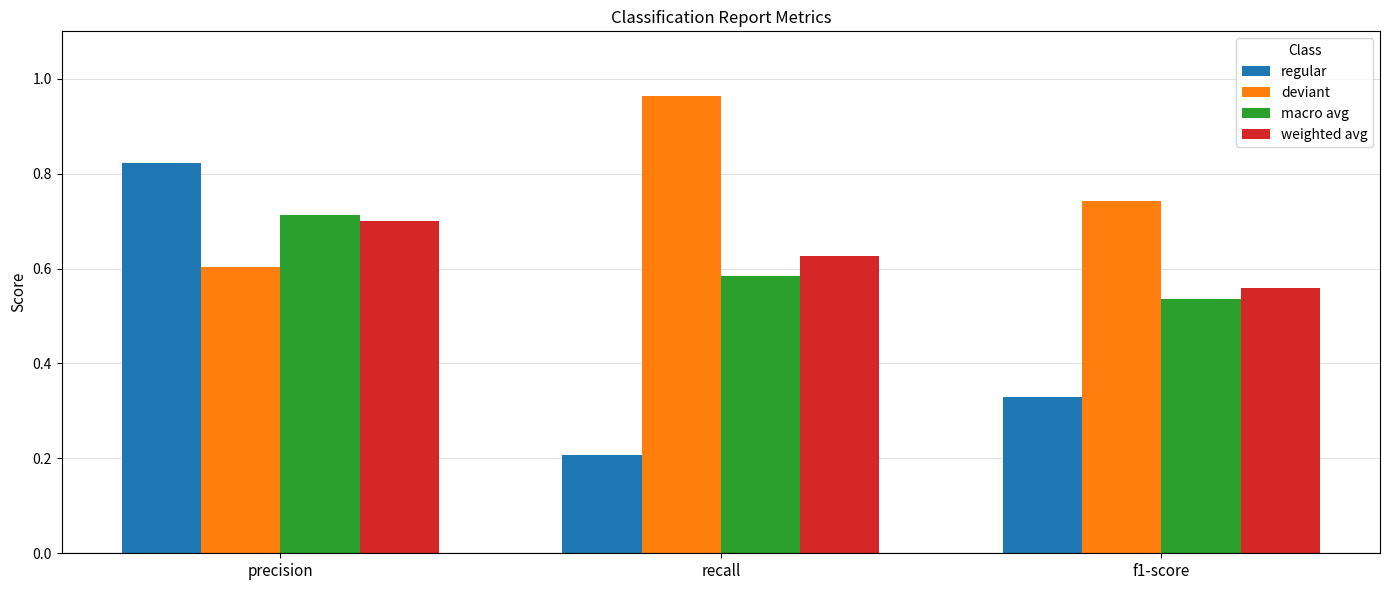

At which category does the chart reach its peak across all series?

recall